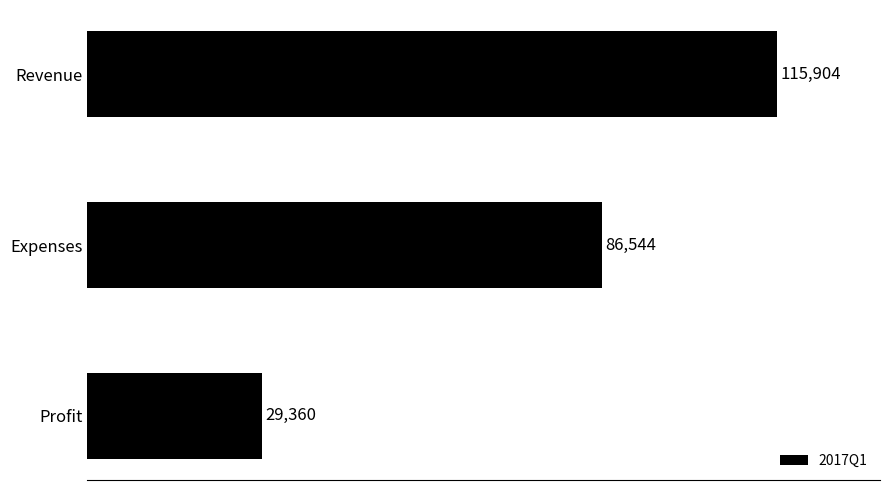

How many bars are there in total?

3